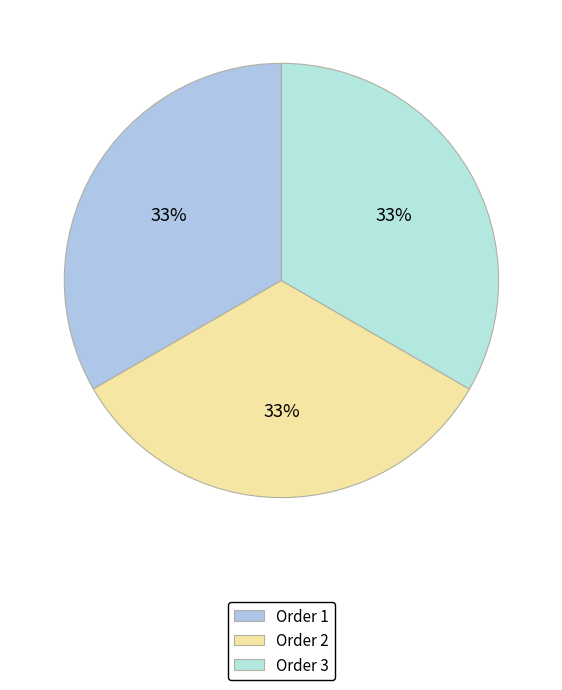

How many slices are in this pie chart?

3